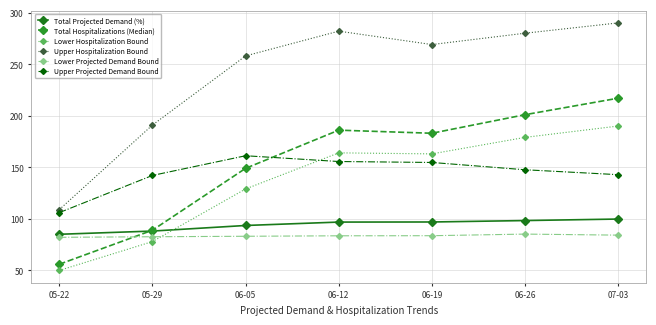

Which series has the largest range (max minus min)?

Upper Hospitalization Bound